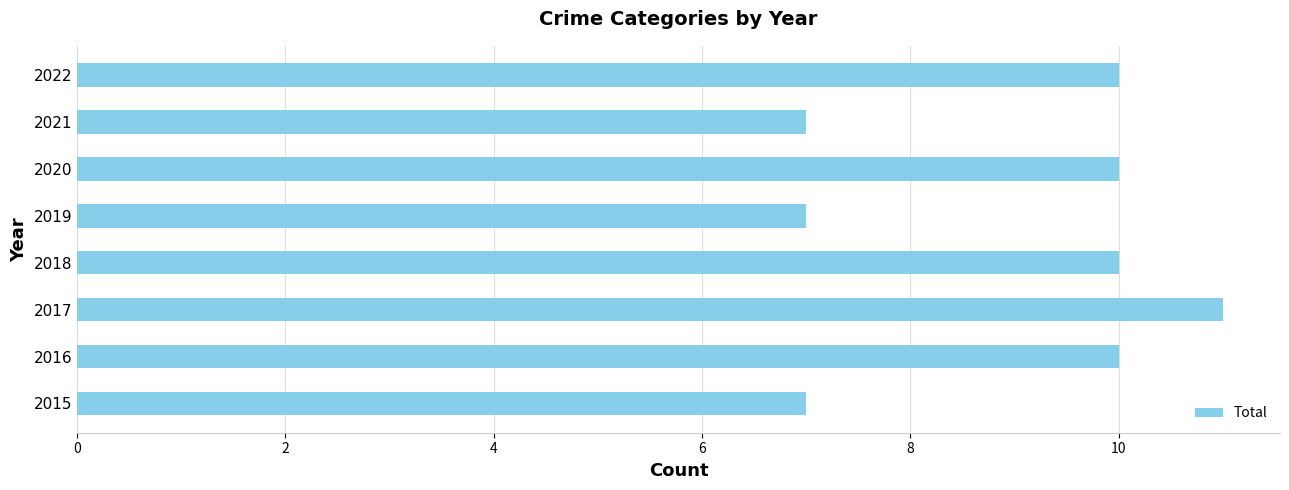

What is the change in value from 2015 to 2022?

+3